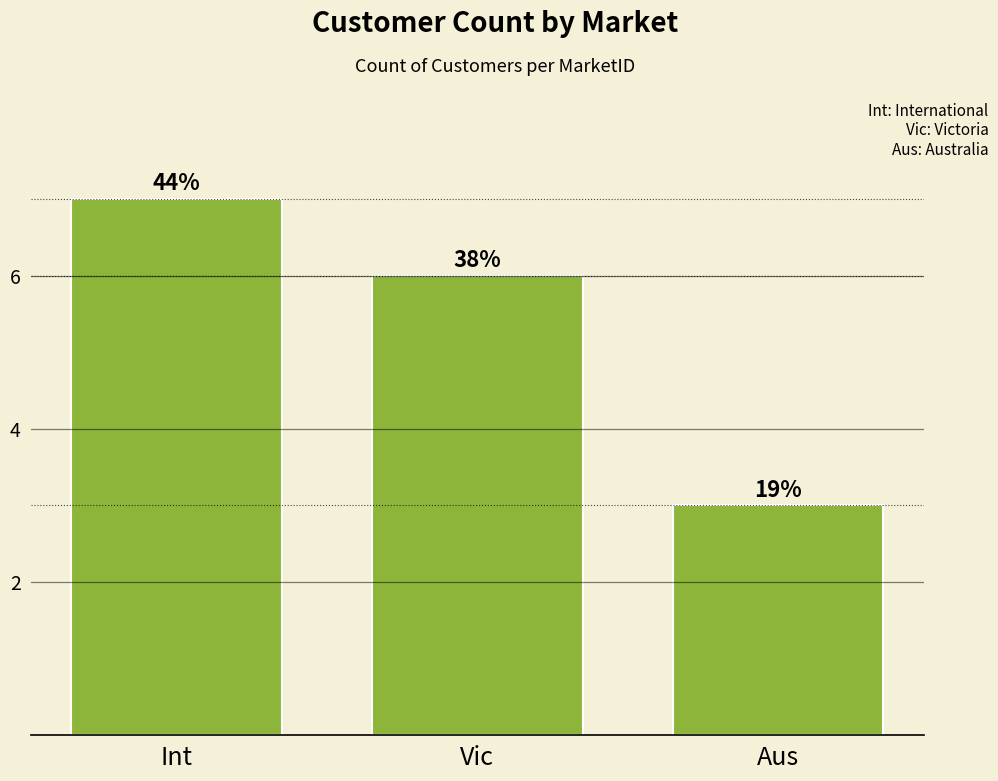

What is the change in value from Int to Aus?

-4